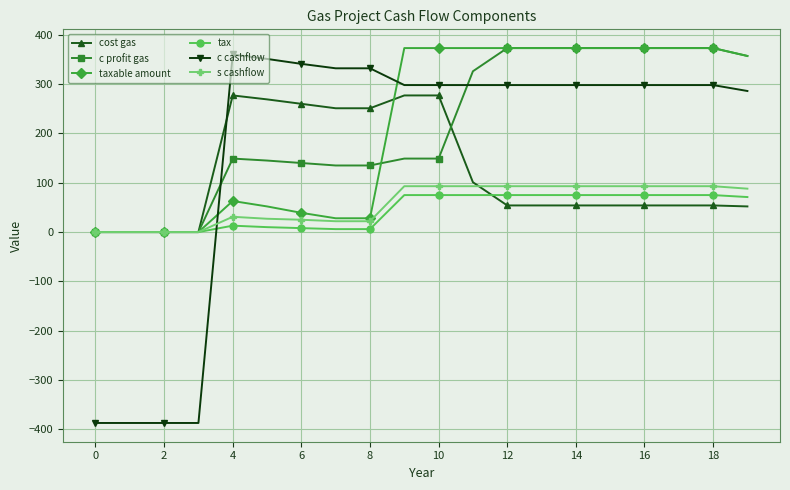

True or false: tax has more than 0 points higher than both neighbors.

True